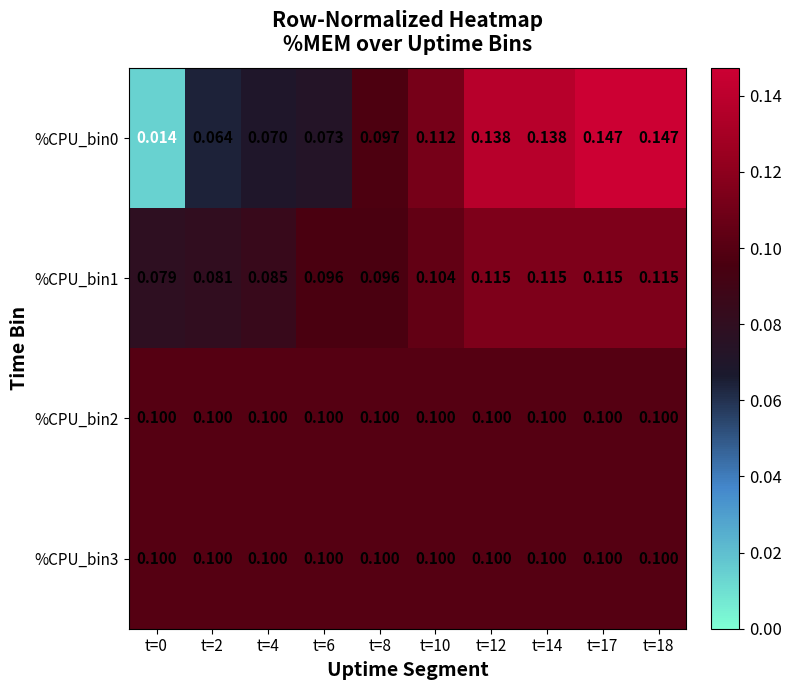

Is the value of %CPU_bin2 at t=0 greater than the value of %CPU_bin0 at t=12?

No